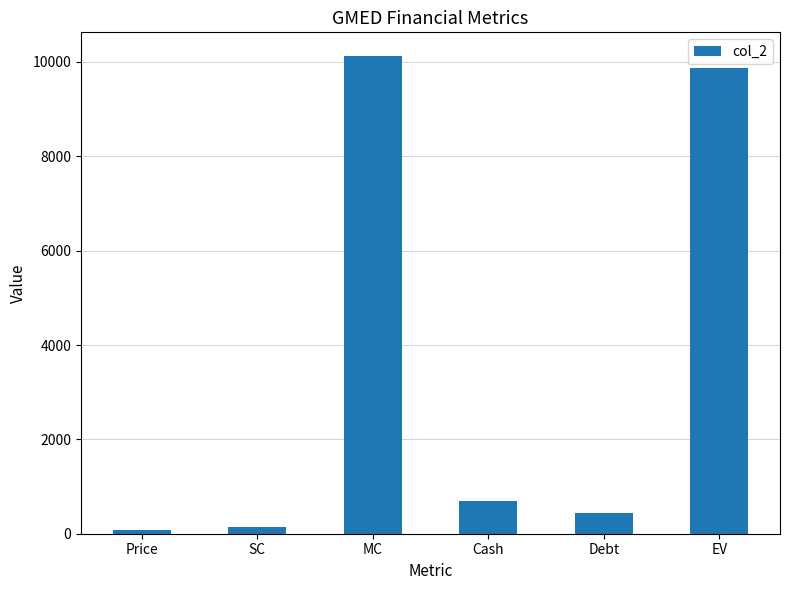

The value at Debt is 437.1. True or false?

True